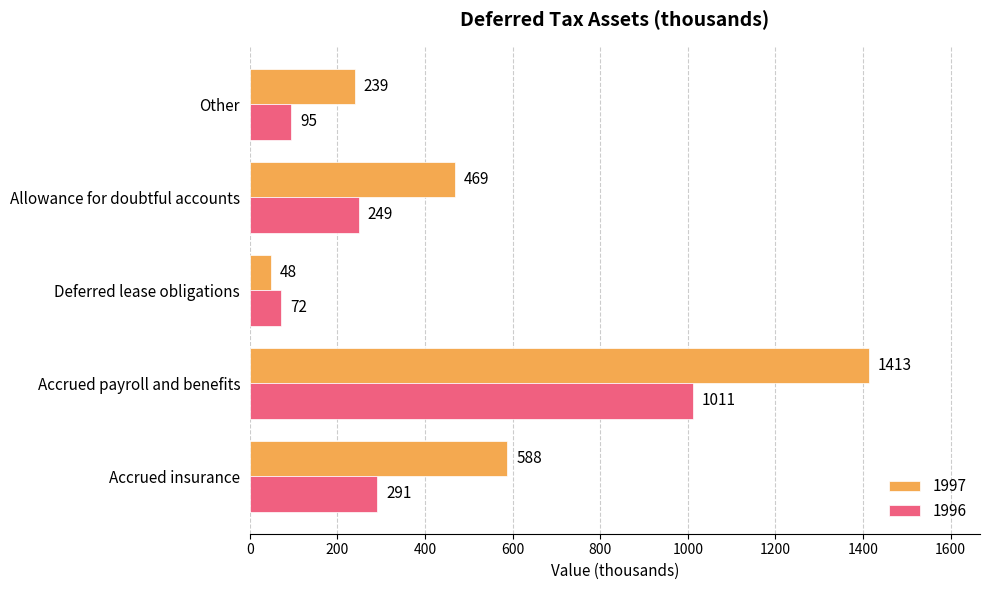

What is the difference between the highest and lowest values at Allowance for doubtful accounts?

220